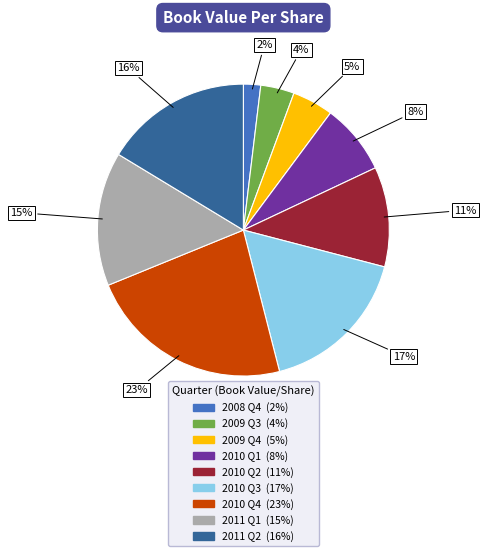

Does any single category account for the majority?

No